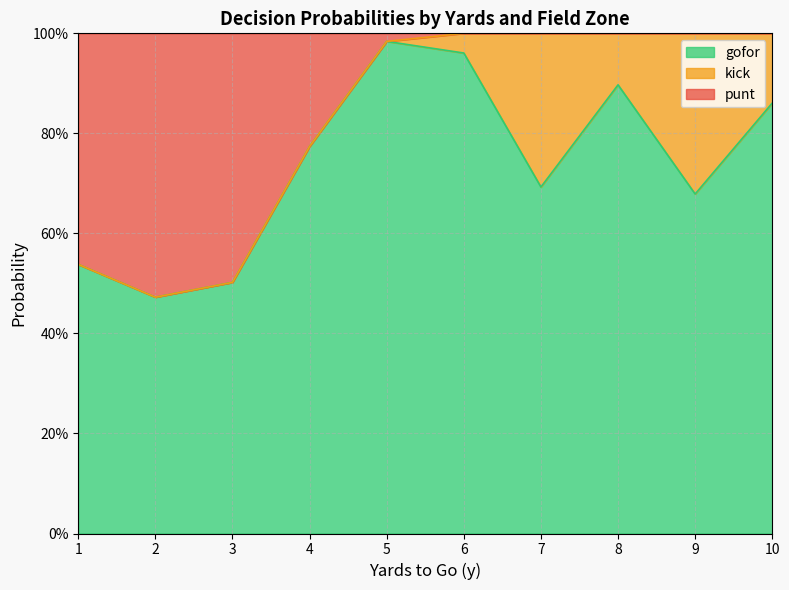

What is the total value across all series at 36?

1.0